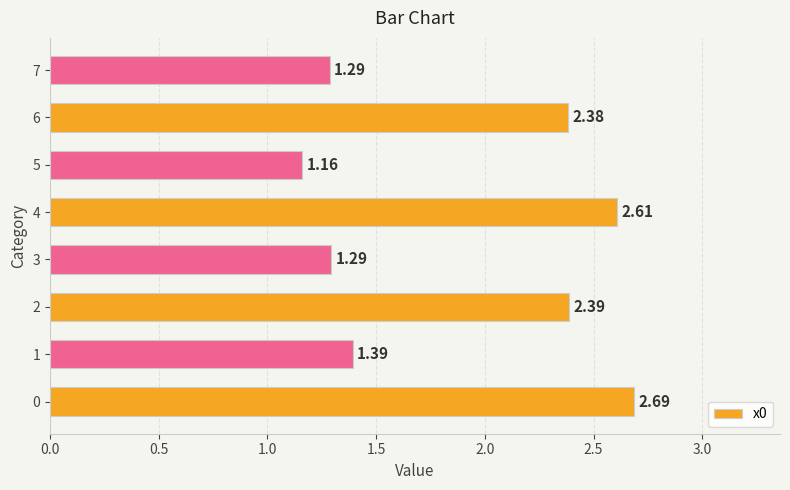

What is the difference between the maximum and minimum values?

1.5